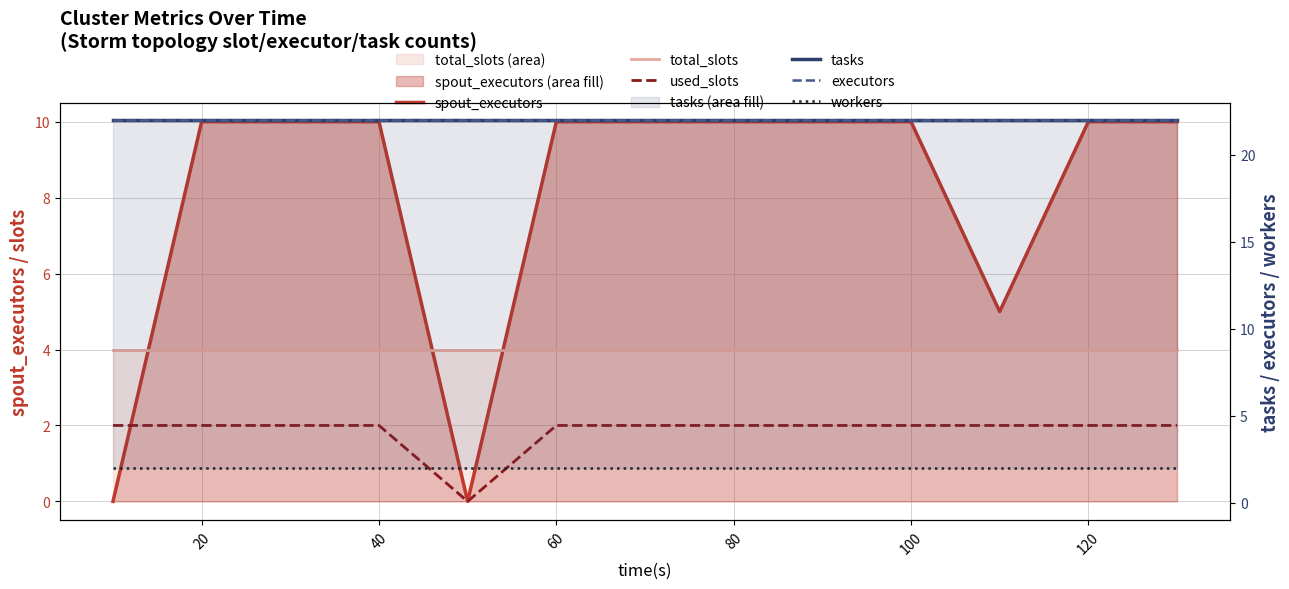

Is it true that used_slots equals 2 at 40?

True